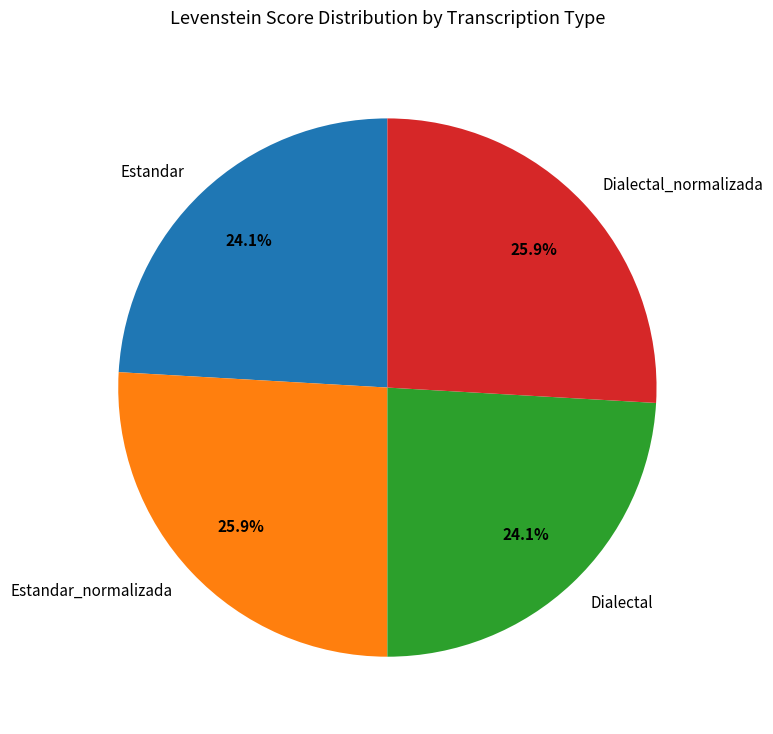

True or false: Estandar_normalizada accounts for 26% of the total.

True